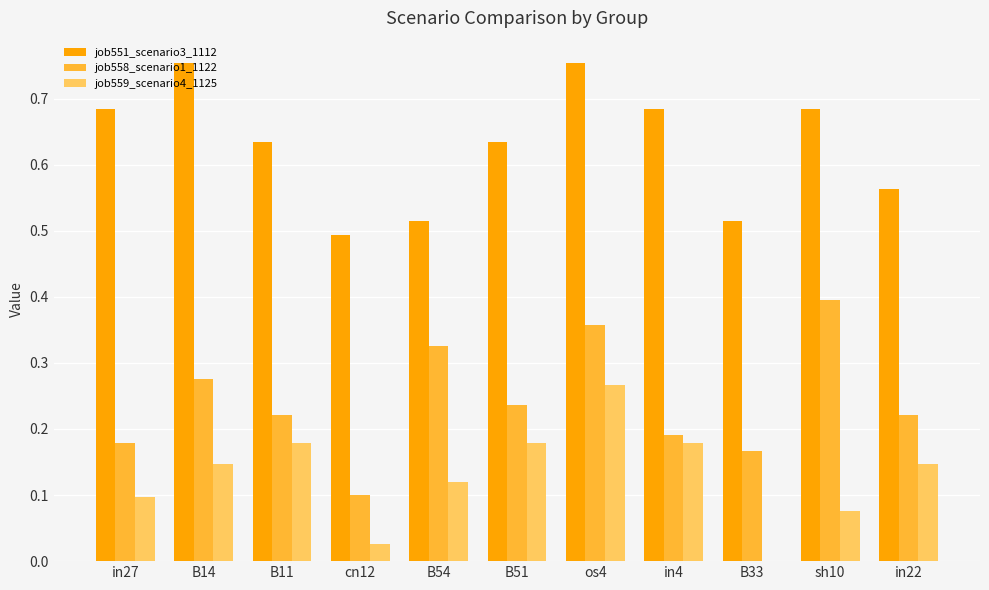

The value of job551_scenario3_1112 at sh10 is 0.3. True or false?

False